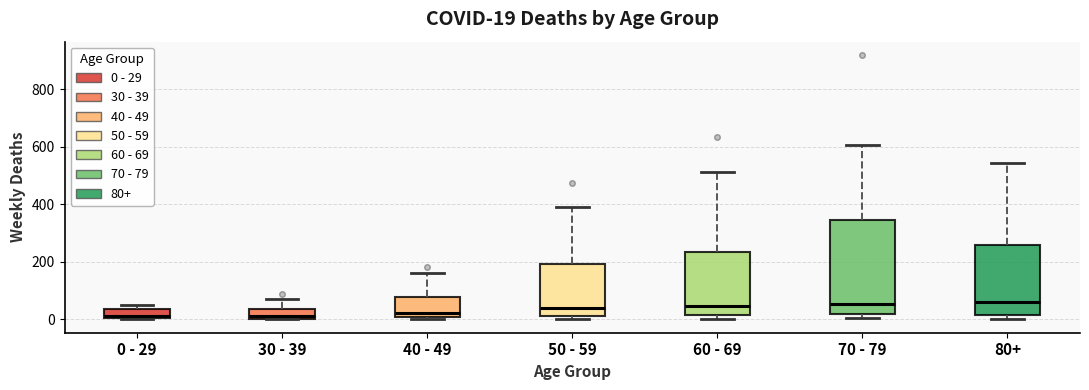

Which box is the tallest, from its lower edge to its upper edge?

70 - 79